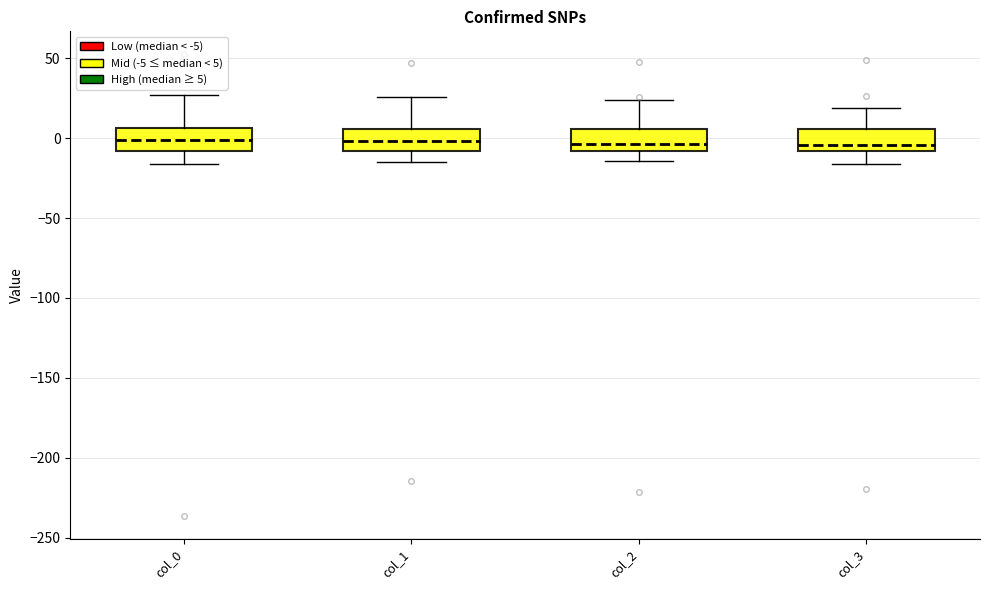

Reading left to right, transcribe this box plot: for each box, give where its median line is, the range the box spans, and where its two whiskers end, as read against the y-axis. The values are not printed on the chart, so give them approximately, as read against the axis.

col_0: median 0, box -10 to 5, whiskers -15 to 25
col_1: median 0, box -10 to 5, whiskers -15 to 25
col_2: median -5, box -10 to 5, whiskers -15 to 25
col_3: median -5, box -10 to 5, whiskers -15 to 20